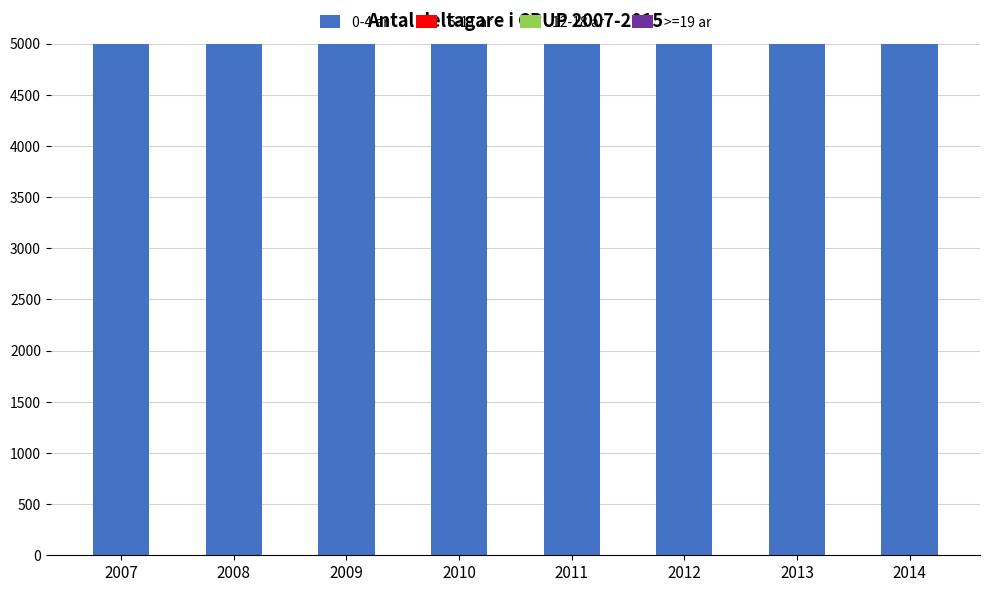

What is the total value across all series at 2013?

1766.4